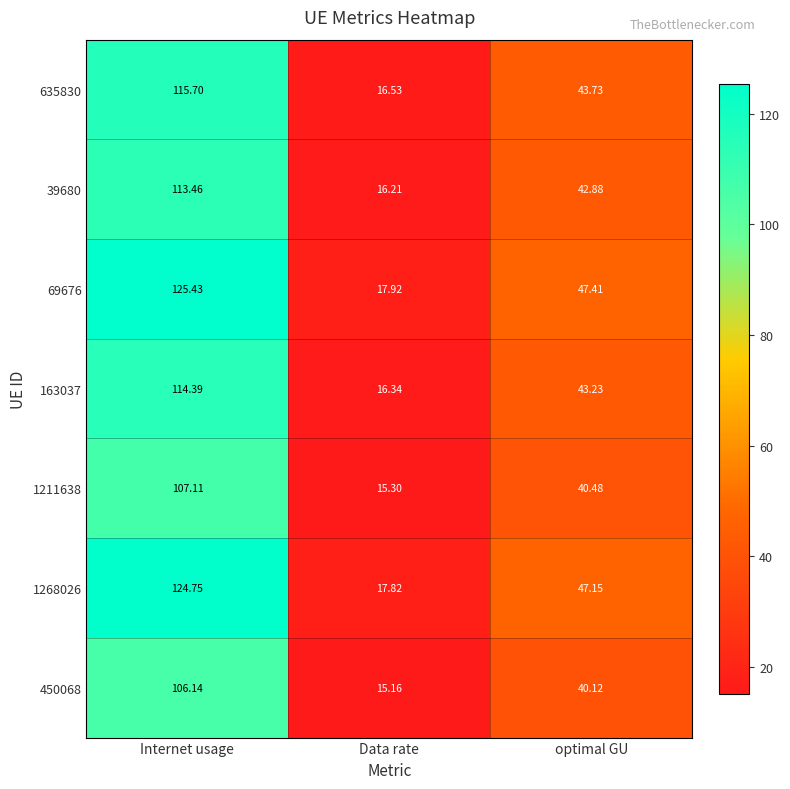

At how many categories does at least one series exceed 93?

1